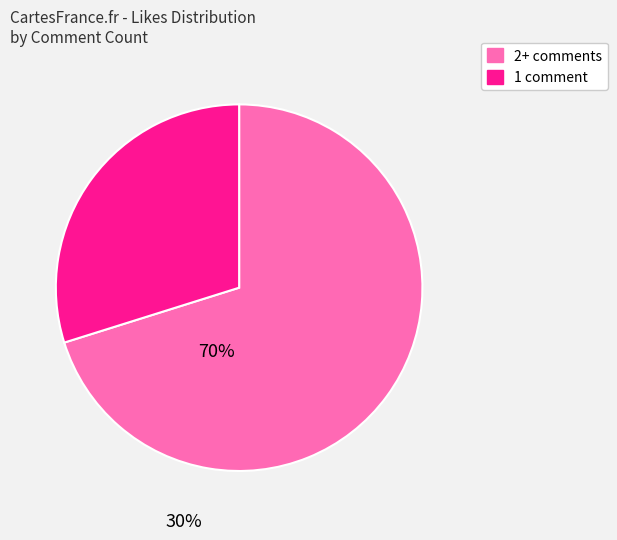

The 1 slice represents 1% of the pie. True or false?

False